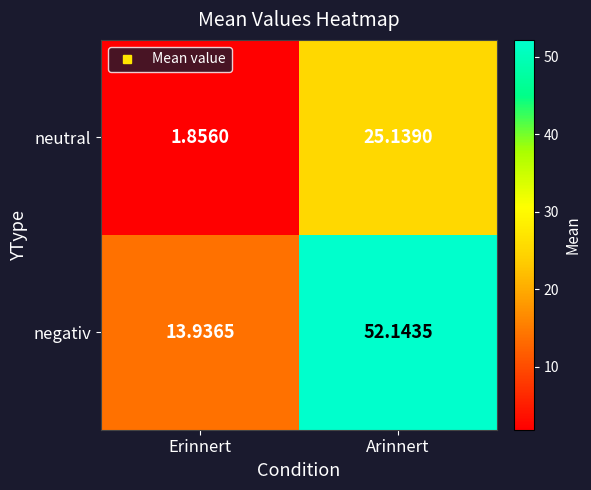

At which label does neutral first exceed 25?

Arinnert